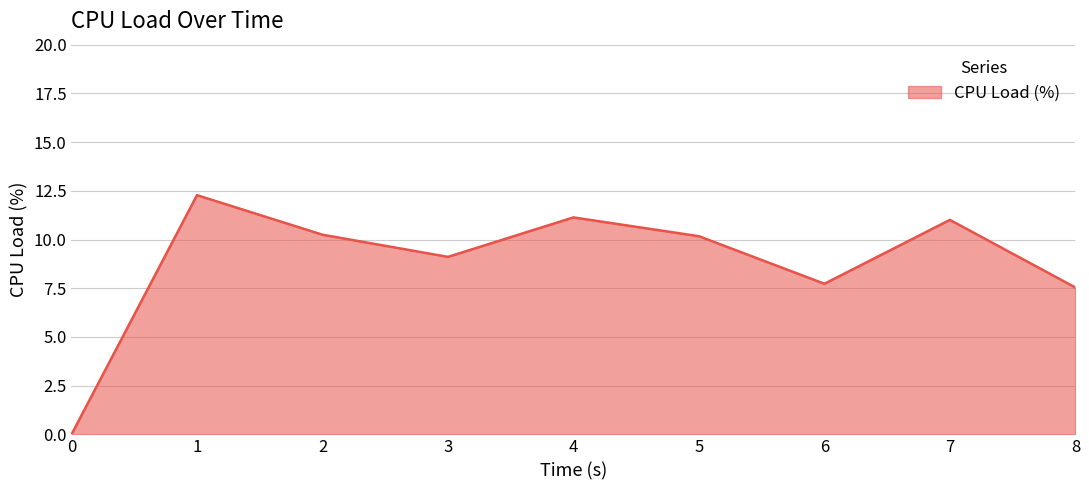

Which has a higher value, 0 or 8?

8